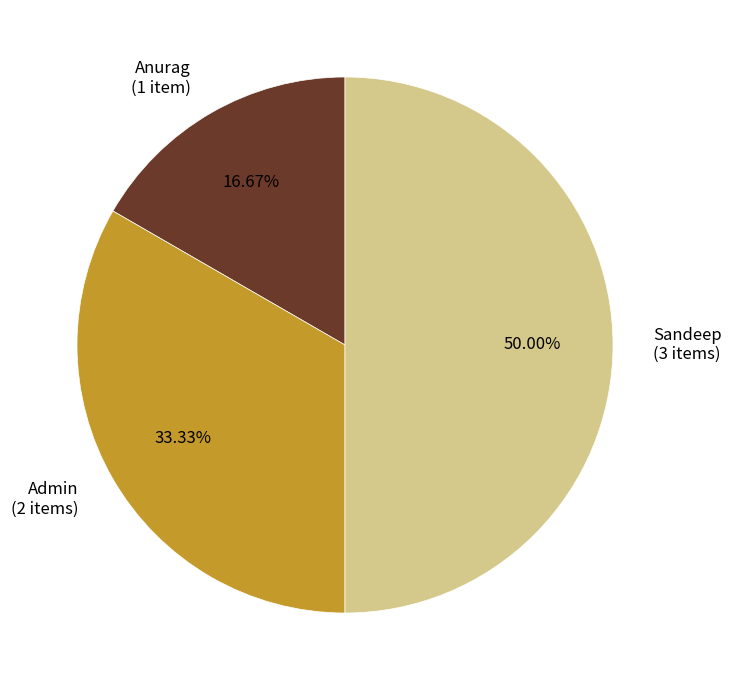

Rank the categories by value from highest to lowest.

Sandeep, Admin, Anurag